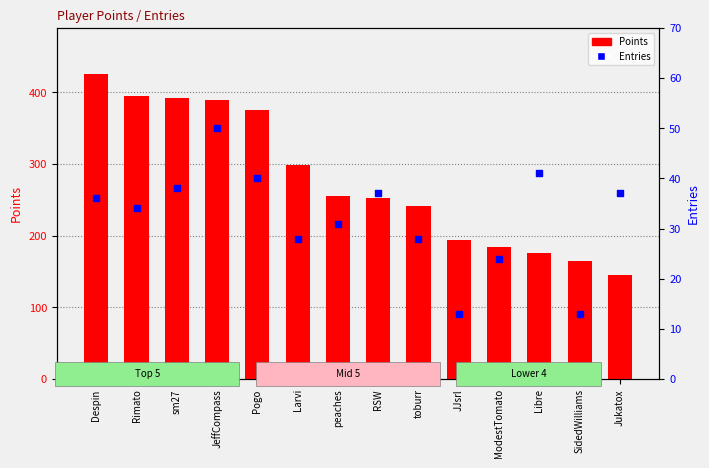

At how many categories does at least one series exceed 71?

14